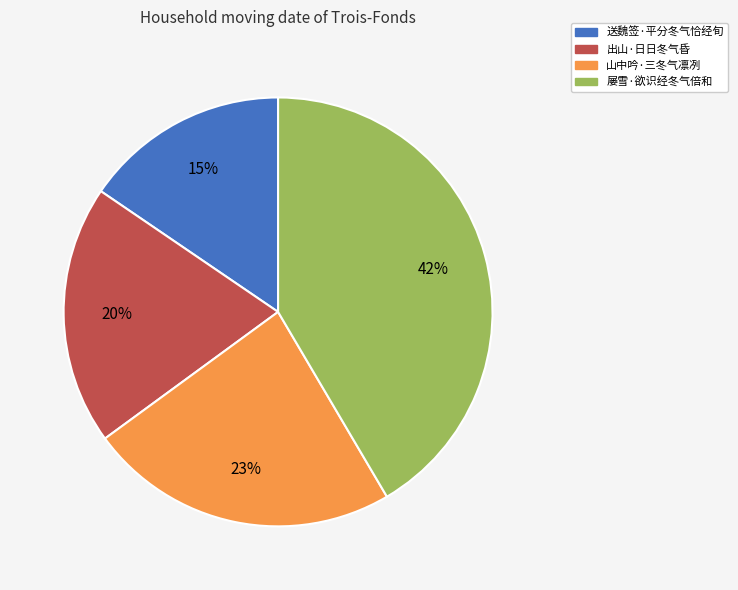

Which has a higher value, 出山·日日冬气昏 or 山中吟·三冬气凛冽?

山中吟·三冬气凛冽